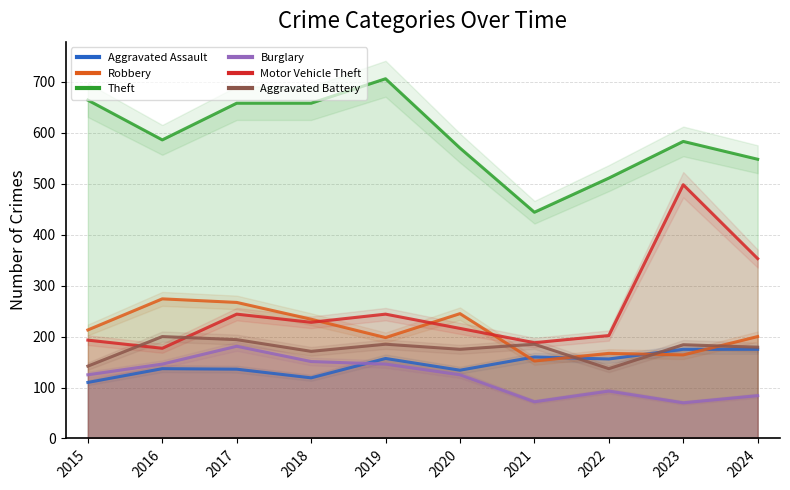

What are all the series names shown in the legend?

Aggravated Assault, Robbery, Theft, Burglary, Motor Vehicle Theft, Aggravated Battery